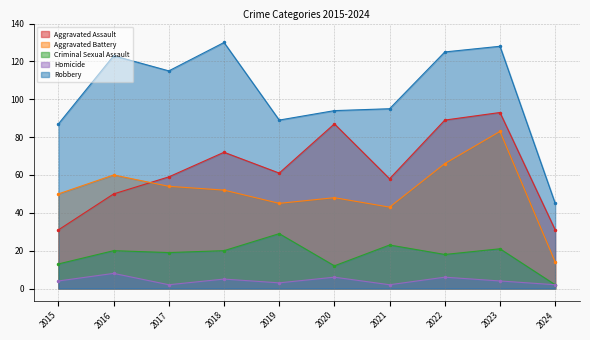

True or false: Robbery and Aggravated Assault intersect in this chart.

False